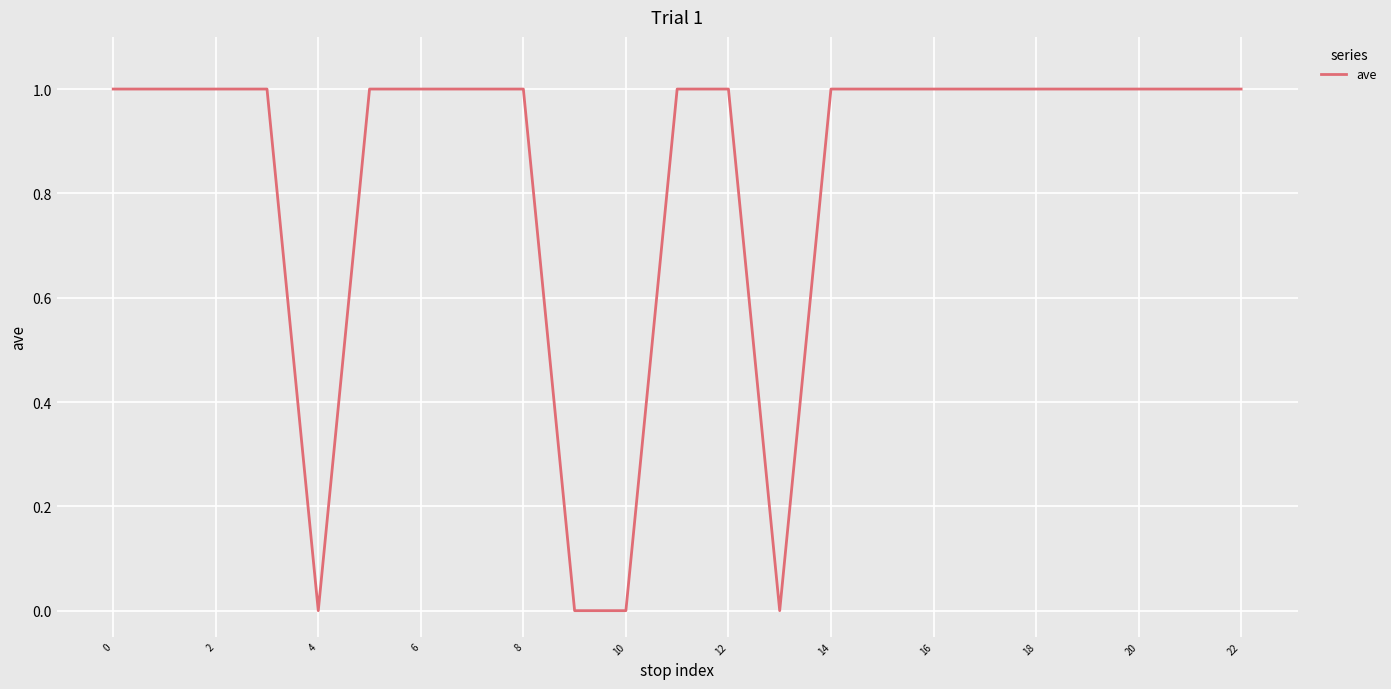

What is the difference between the second highest and second lowest values?

1